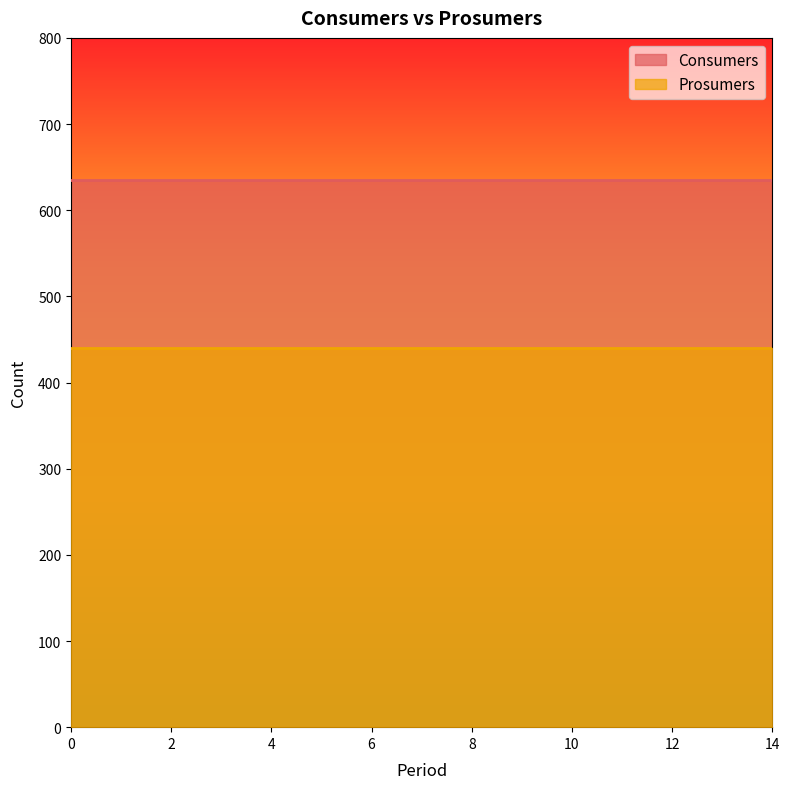

What is the sum of the Prosumers values at 13 and 6?

880